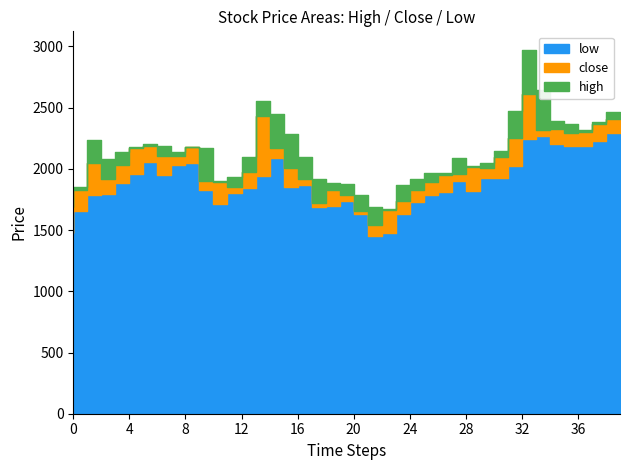

List the series in order of their overall mean, lowest first.

low, close, high